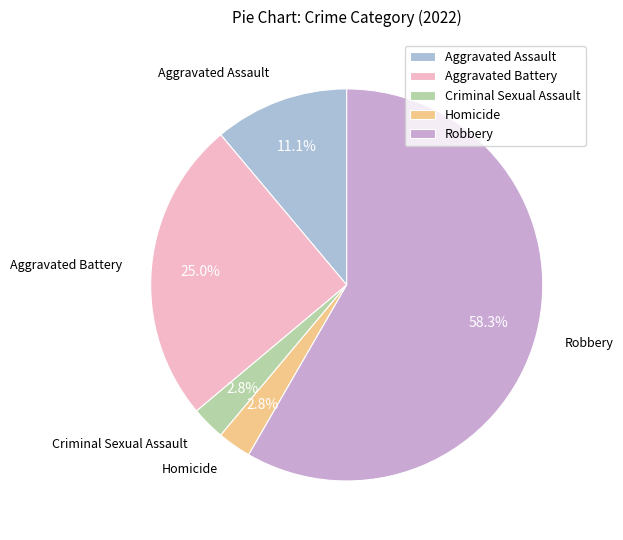

What is the majority slice?

Robbery